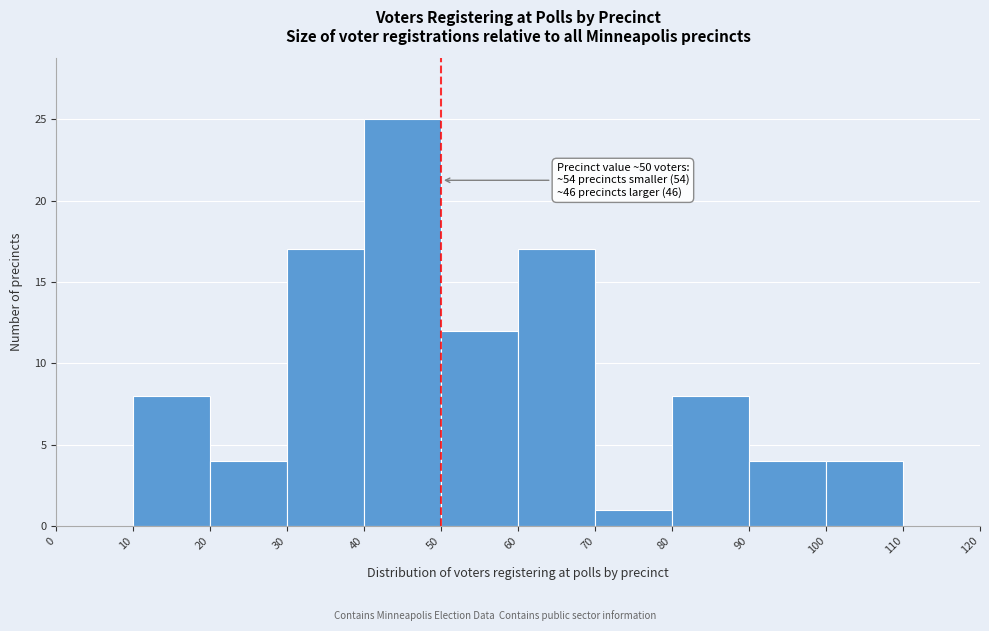

Over which range of the x-axis is the bar tallest?

40 to 50